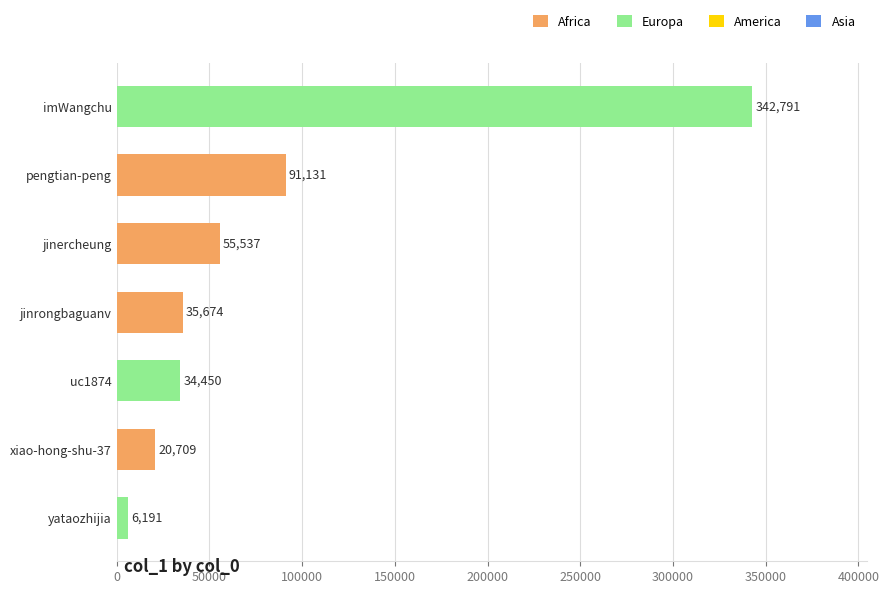

Is it true that the value at jinrongbaguanv is 35674?

True